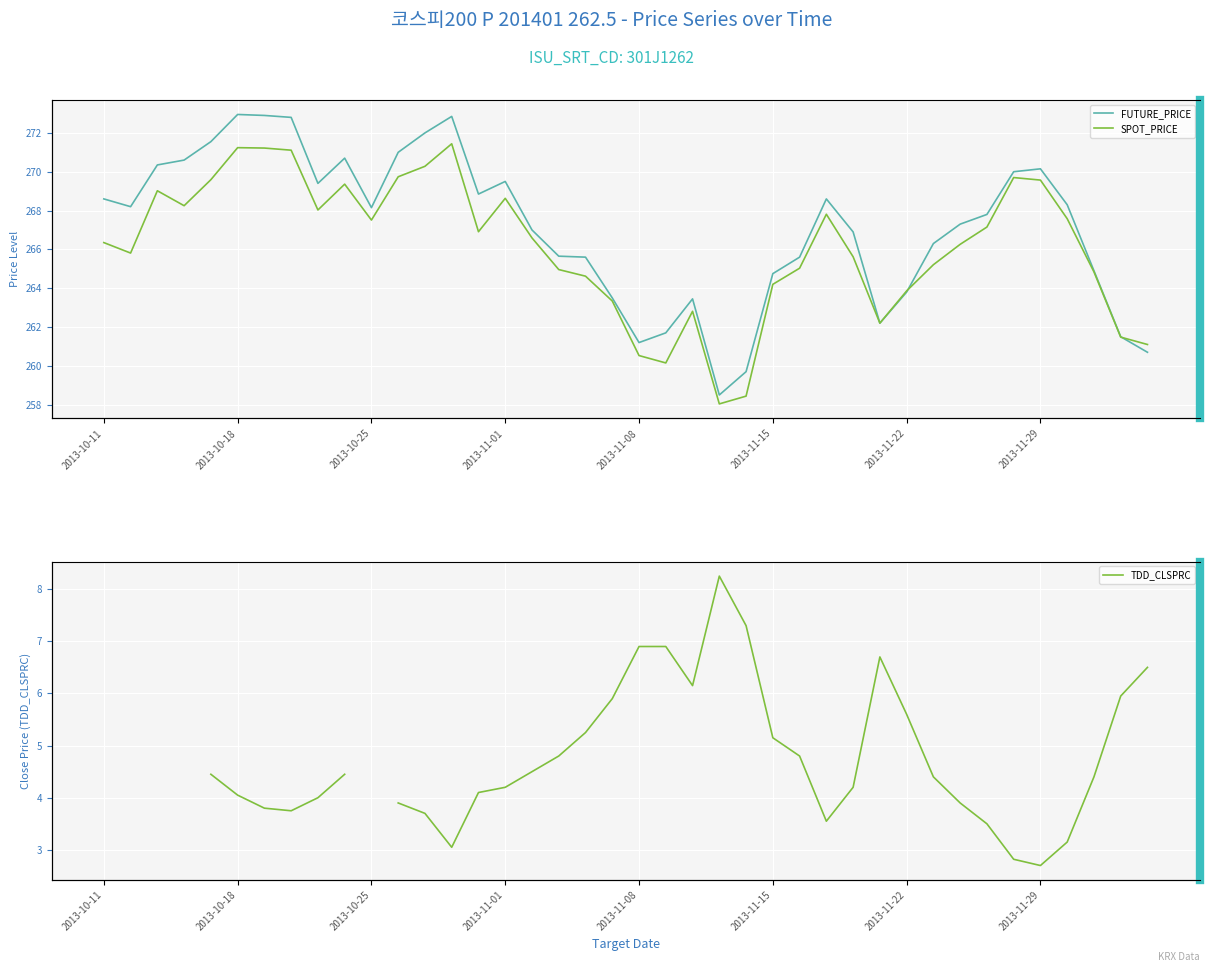

How many values in TDD_CLSPRC are above zero?

36